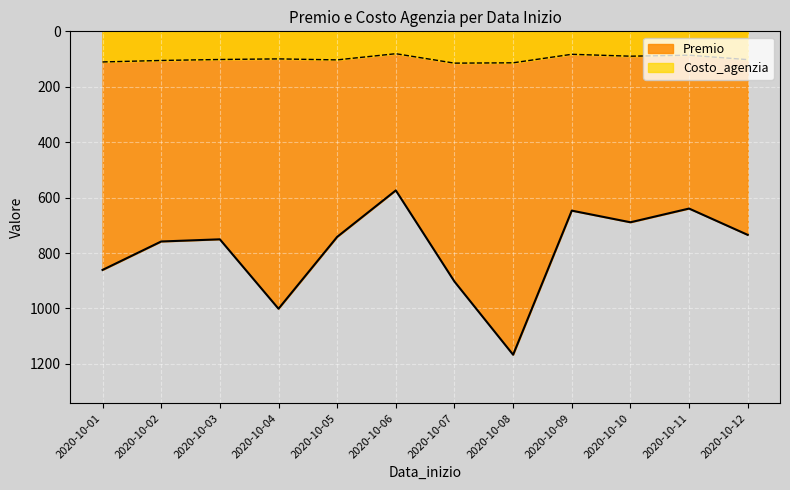

What are all the series names shown in the legend?

Premio, Costo_agenzia